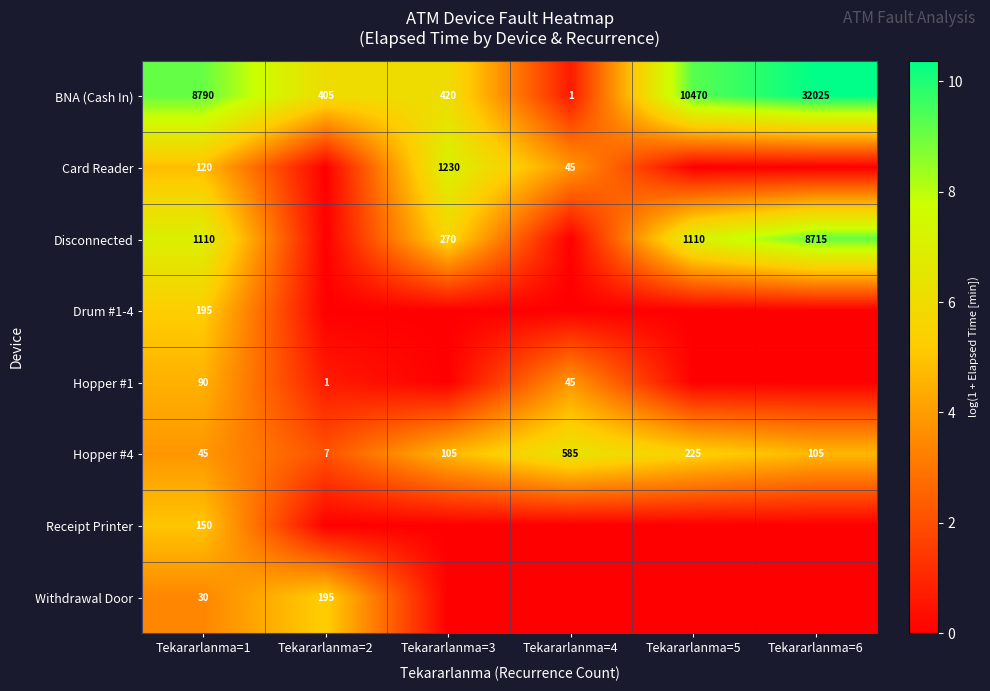

The Receipt Printer series shows 7.2 at Tekararlanma=1. True or false?

False